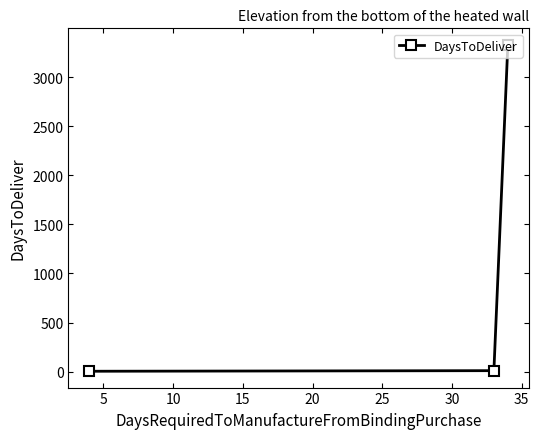

What is the value of the 3rd point from the left?

3333